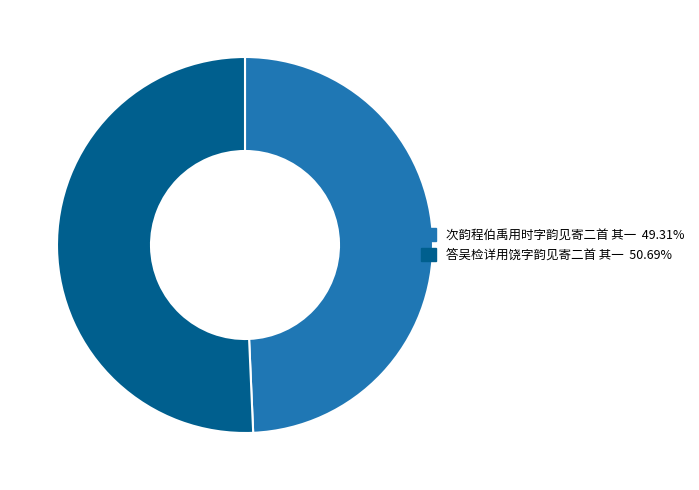

Rank the categories by value from highest to lowest.

答吴检详用饶字韵见寄二首 其一, 次韵程伯禹用时字韵见寄二首 其一